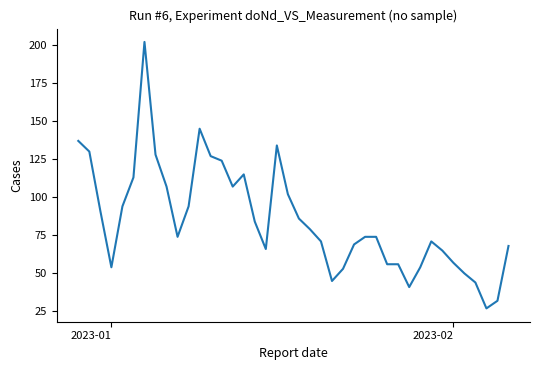

What is the average value?

85